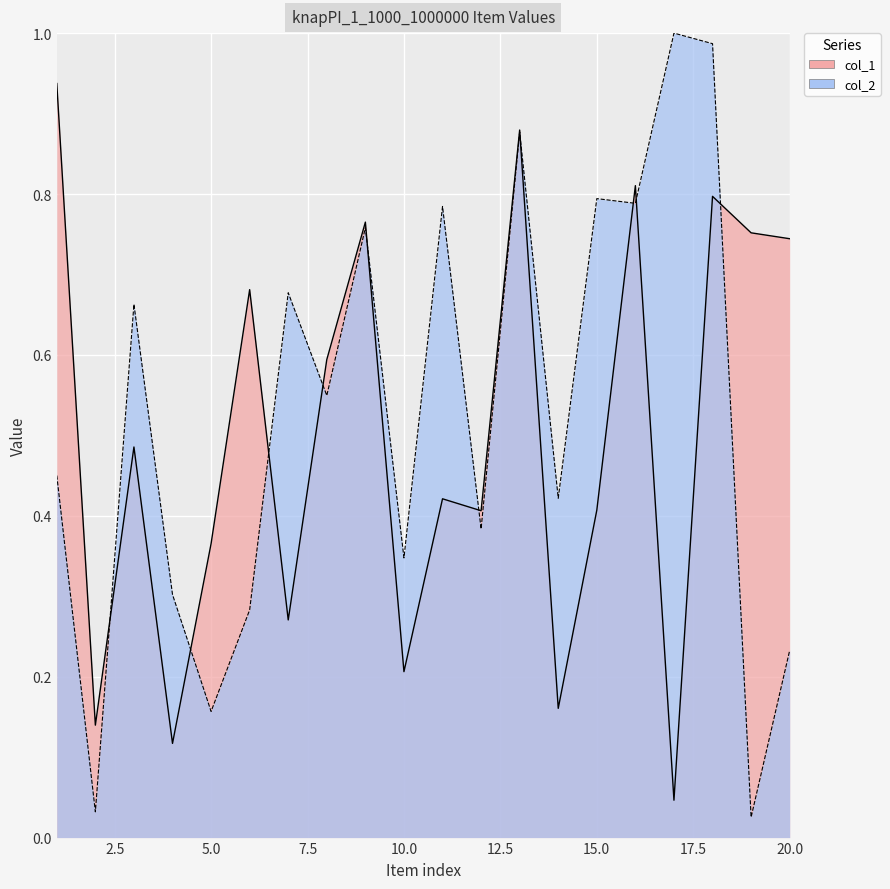

Which series has the widest spread of values?

col_2